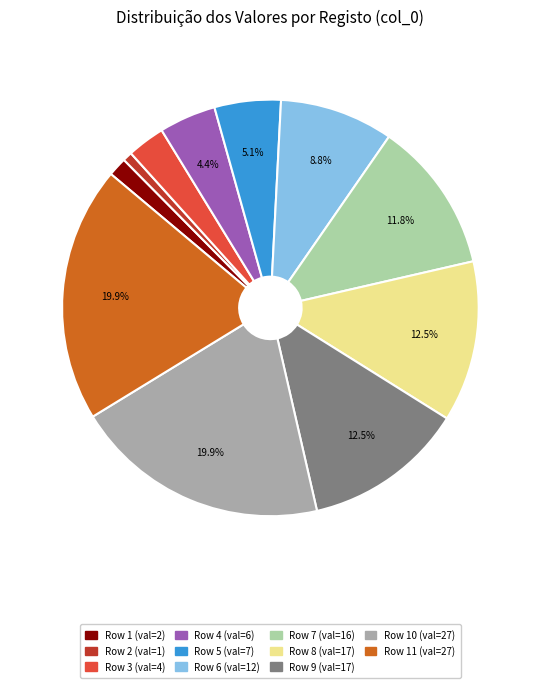

Is there any slice that represents more than half of the pie?

No